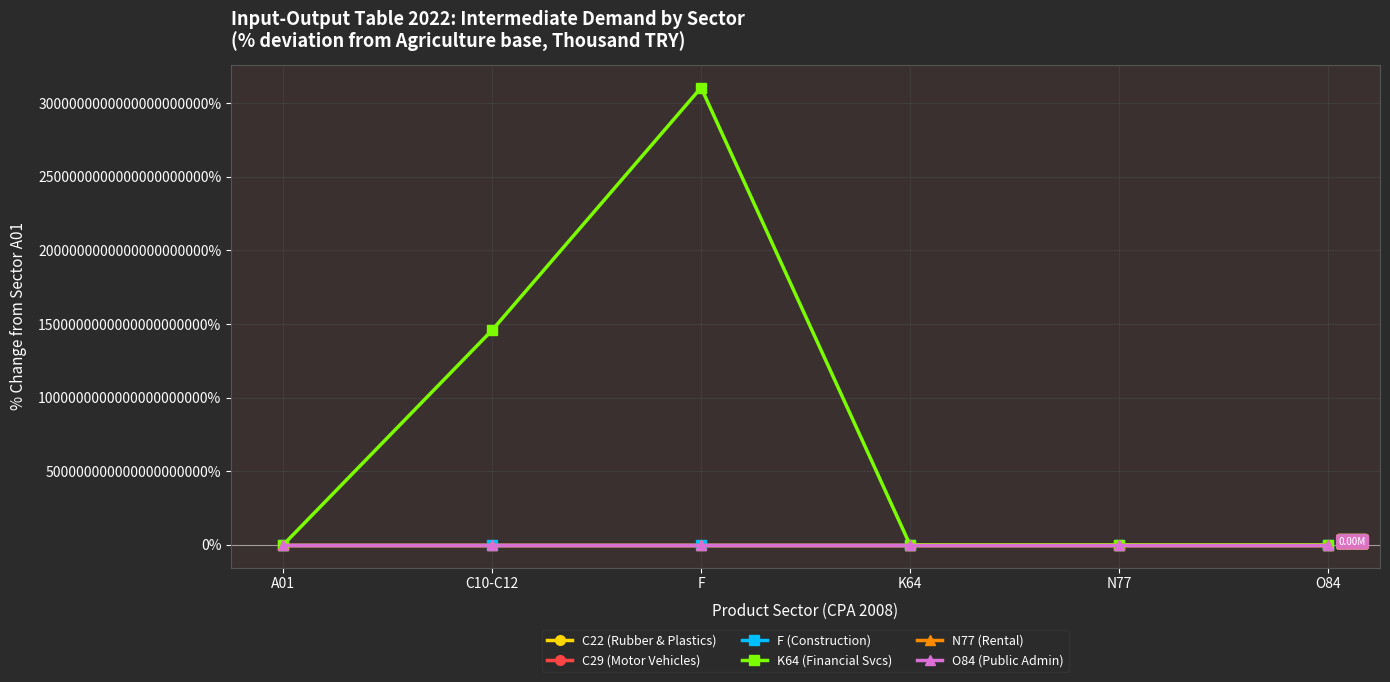

Which series ends up on top after the final intersection of F (Construction) and O84 (Public Admin)?

F (Construction)